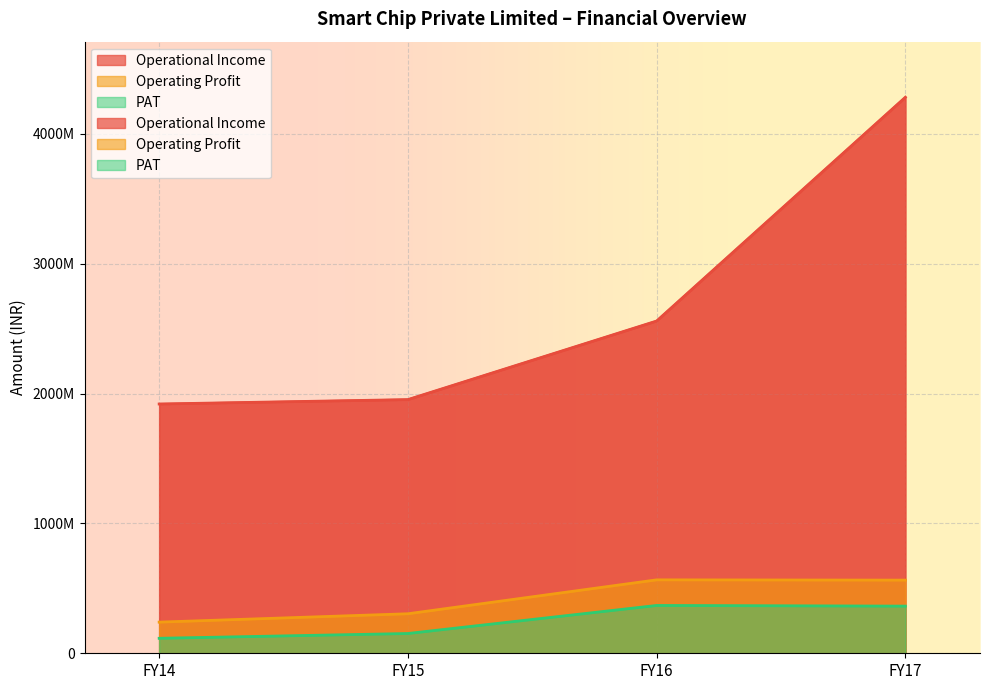

Which category has the lowest value across all series?

FY14